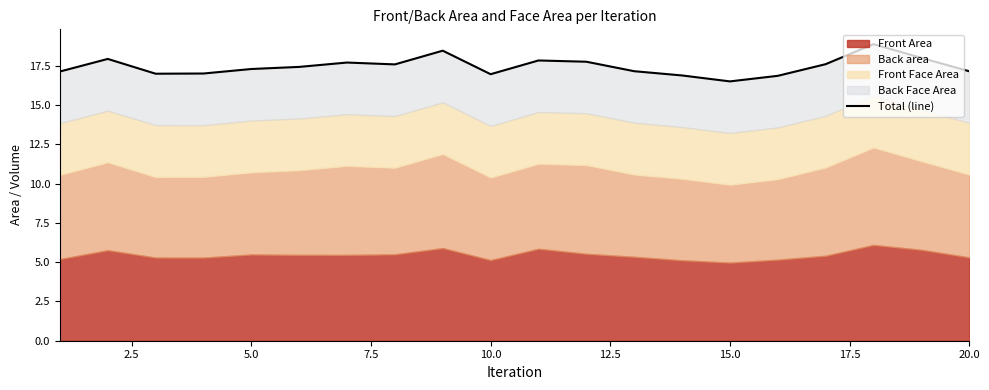

True or false: there are more than 1 points higher than both neighbors.

True